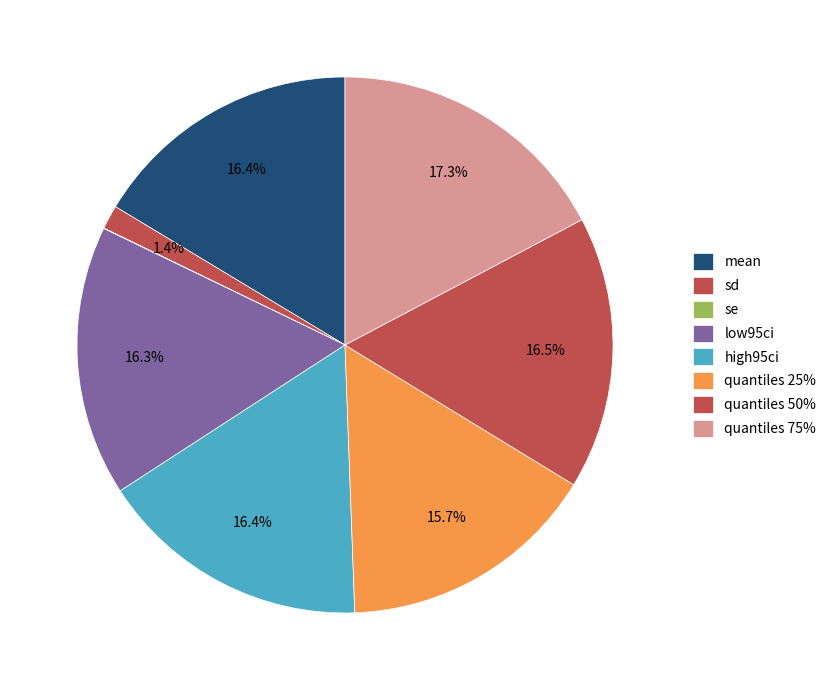

How much of the chart is everything except low95ci?

83.7%